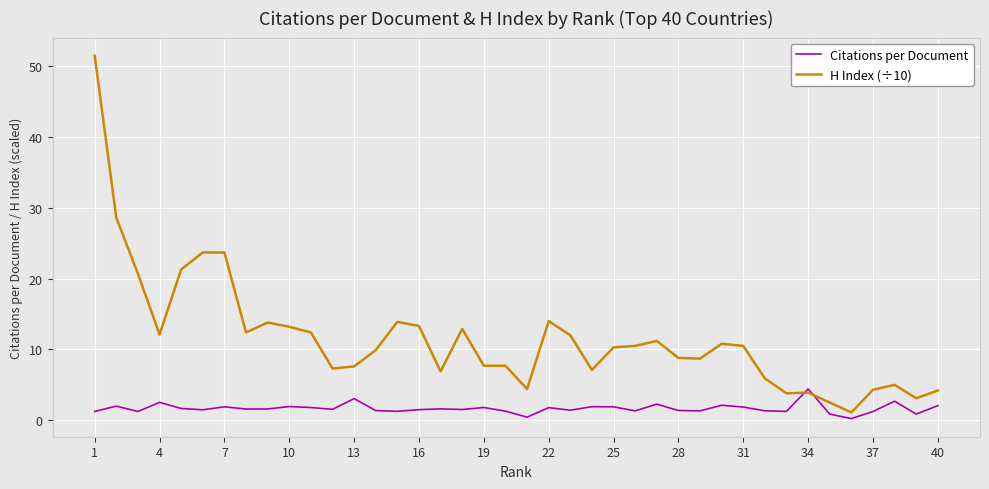

List the series in order of their peak value, lowest first.

Citations per Document, H Index (÷10)